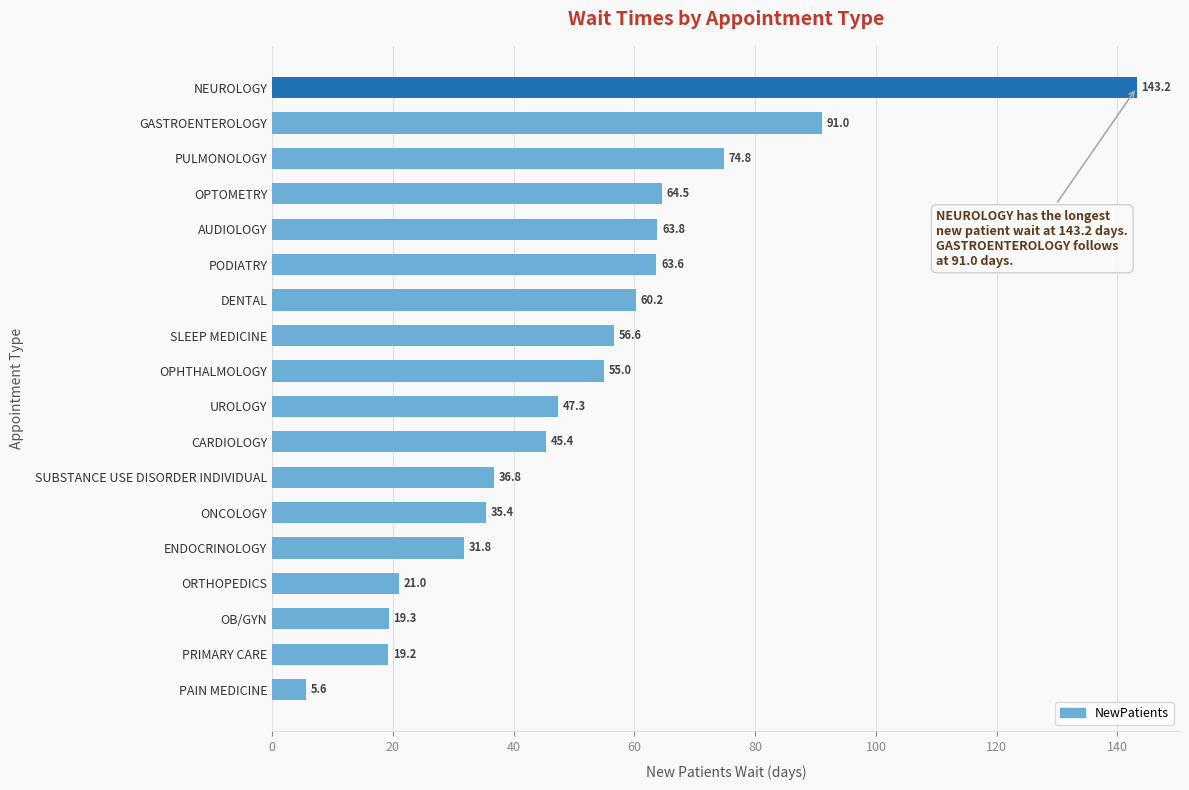

How many data points are less than 55?

9